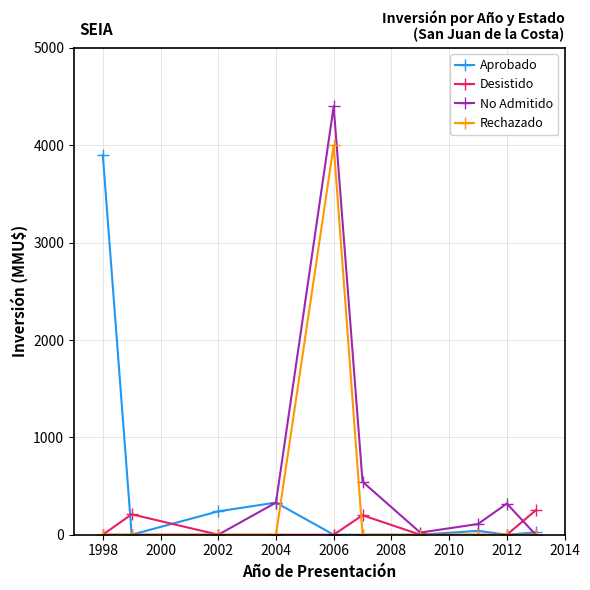

How many lines are shown in the chart?

4